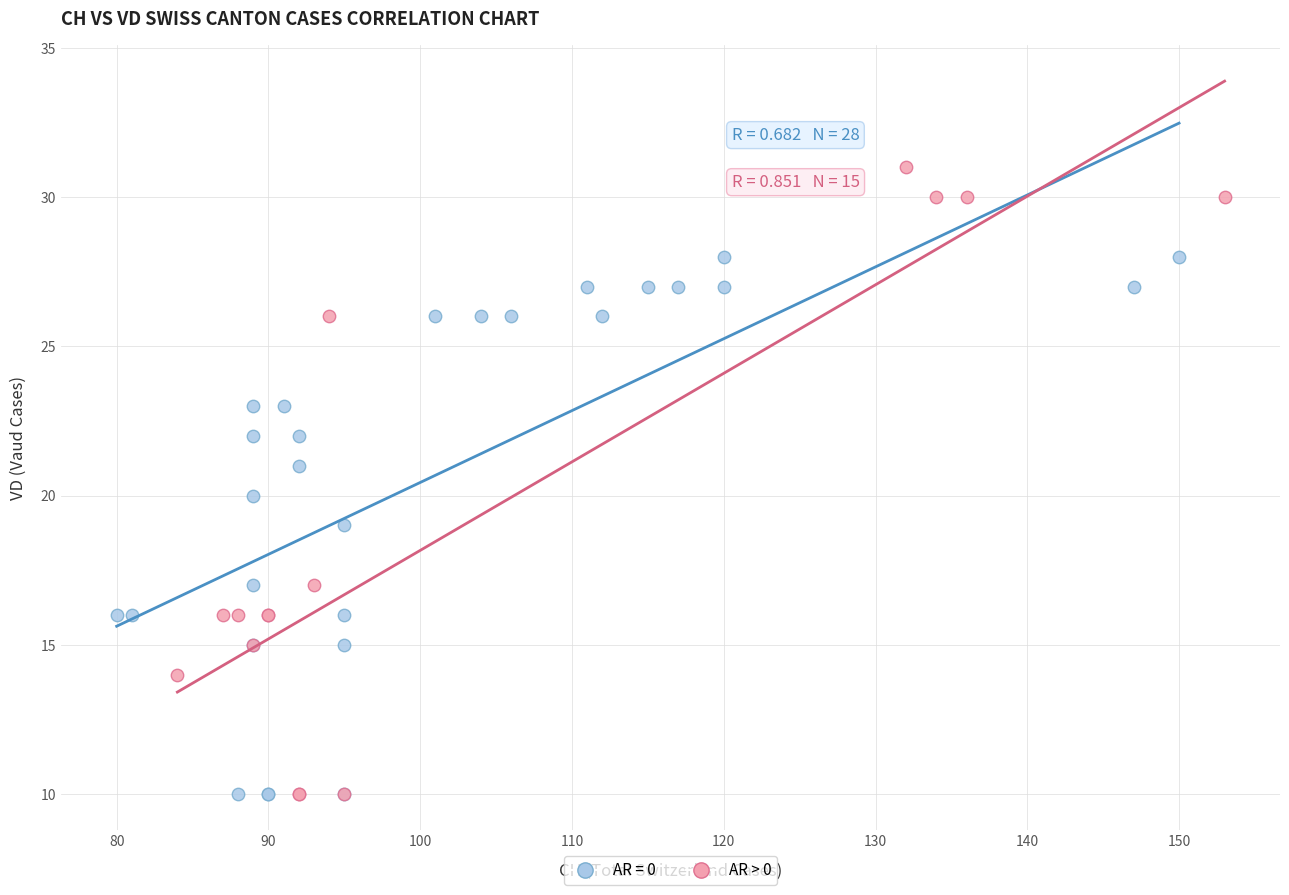

Which series has the largest Y range (max minus min)?

AR > 0